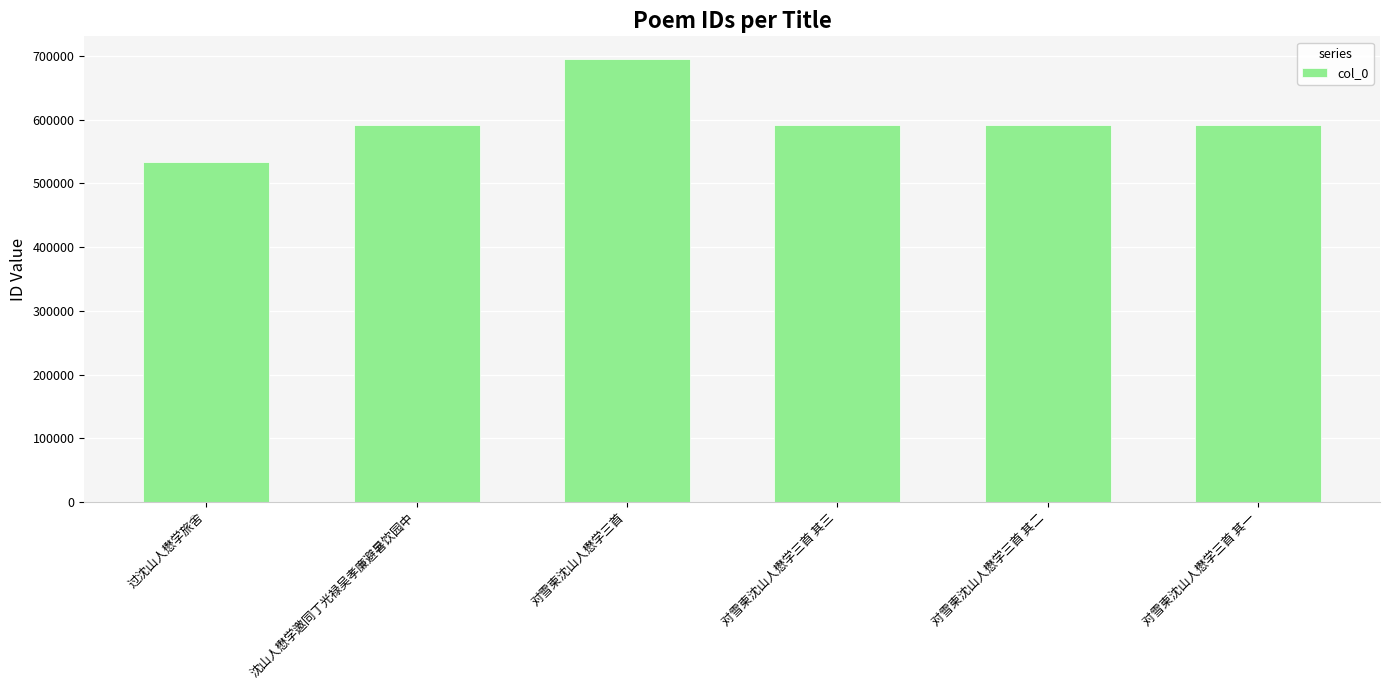

The chart shows a value of 591920 at 沈山人懋学邀同丁光禄吴孝廉避暑饮园中. True or false?

True